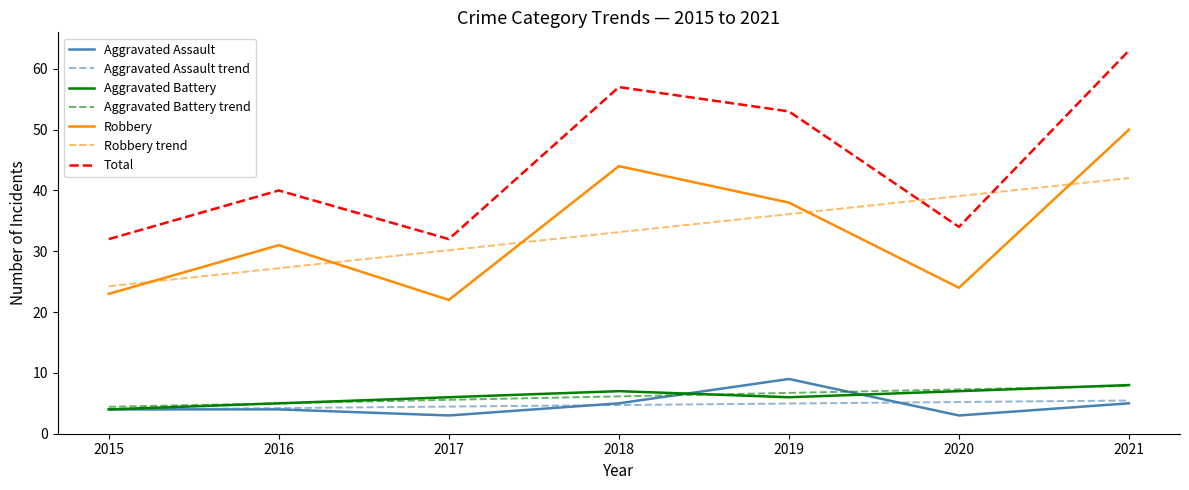

Which series changed the most between 2016 and 2021?

Total